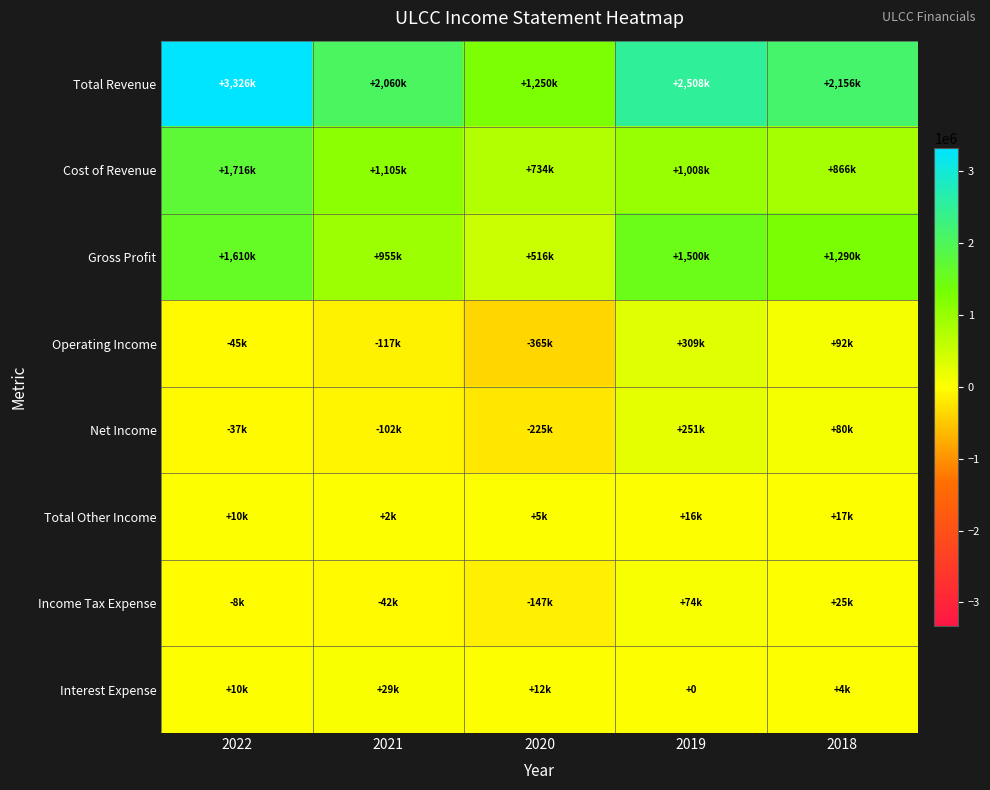

What is the difference between the maximum and second lowest values in the Net Income series?

353000